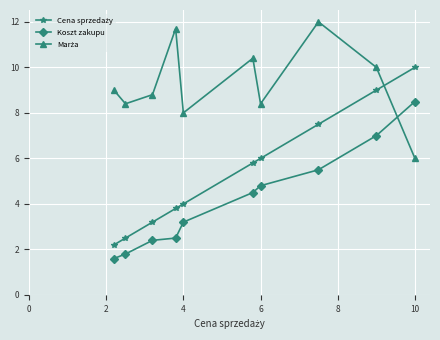

What is the minimum value shown in the chart?

1.6